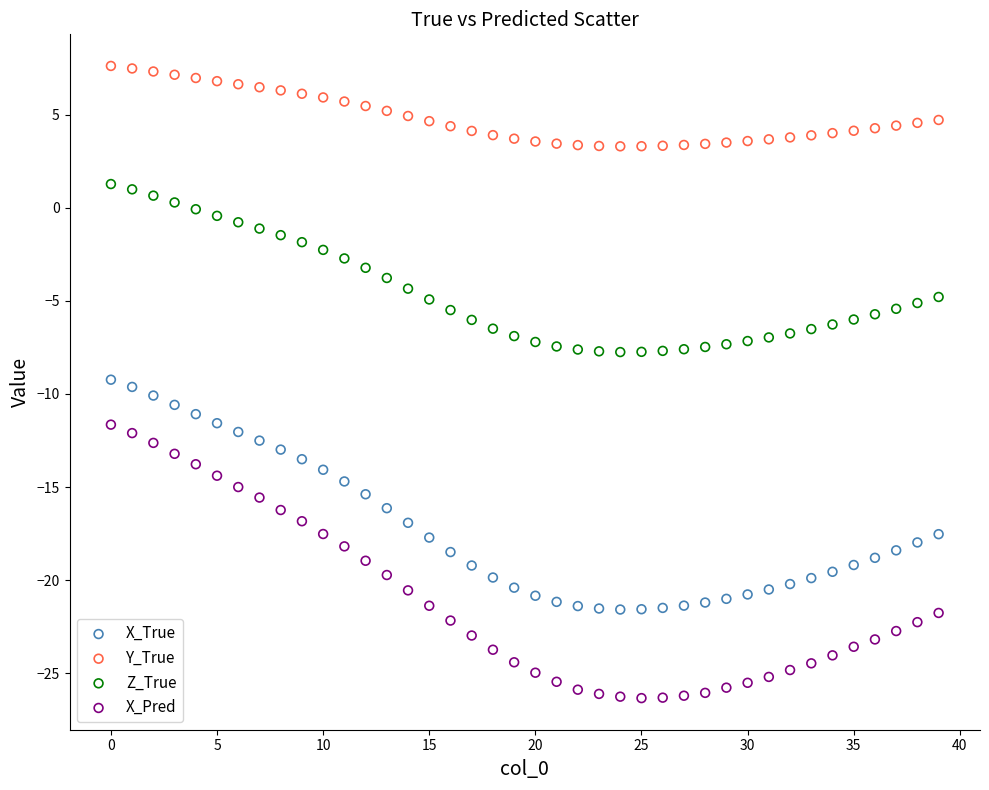

Which series has the largest Y range (max minus min)?

X_Pred